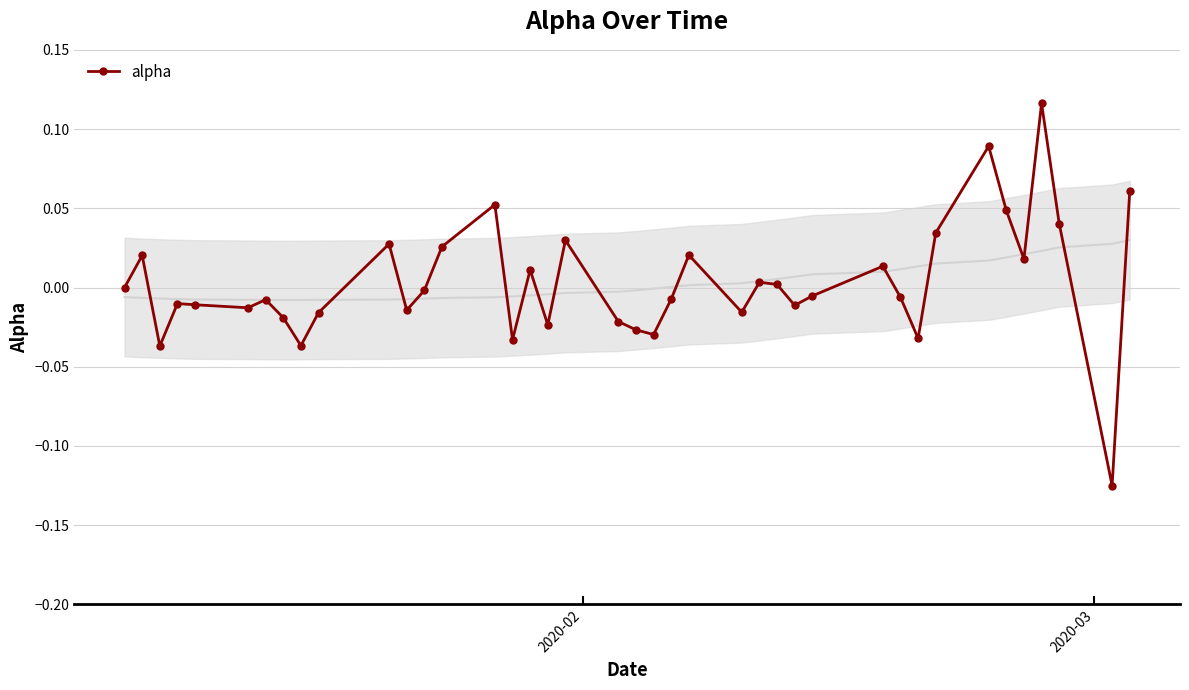

The value at 2020-02 is 0.0. True or false?

True